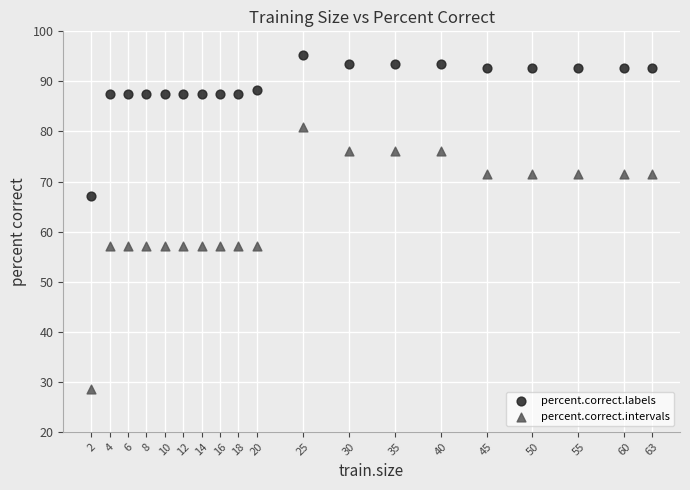

What are all the series names shown in the legend?

percent.correct.labels, percent.correct.intervals